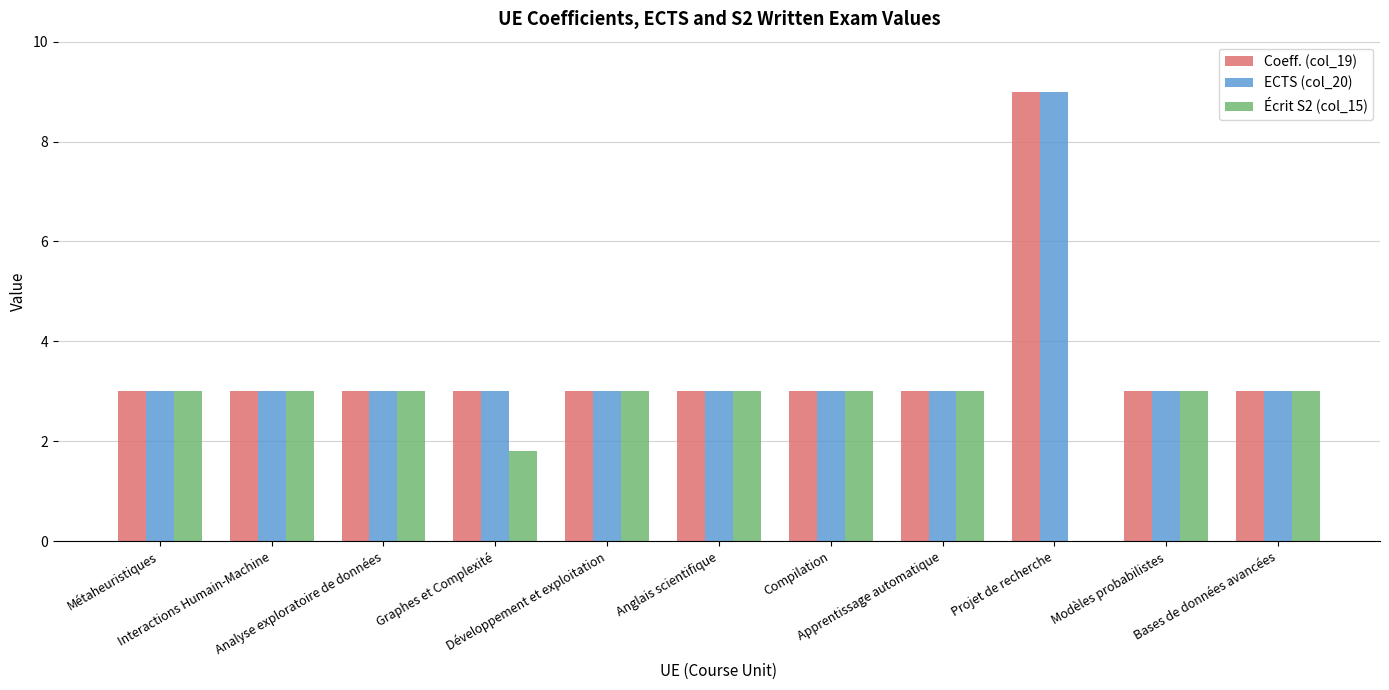

What is the maximum value shown in the chart?

9.0